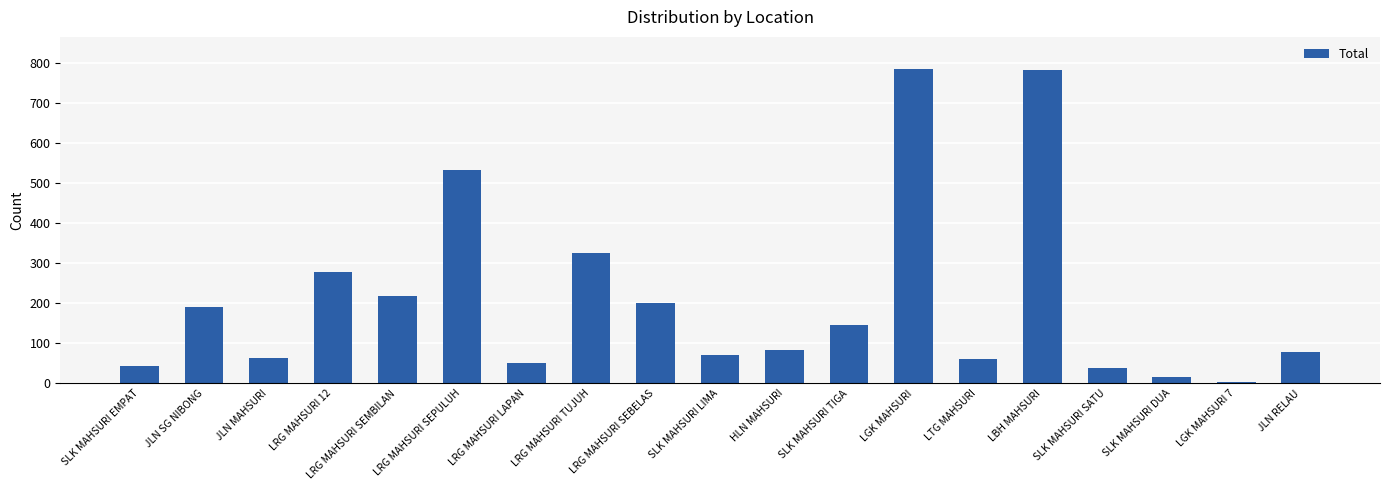

What is the maximum value shown in the chart?

785